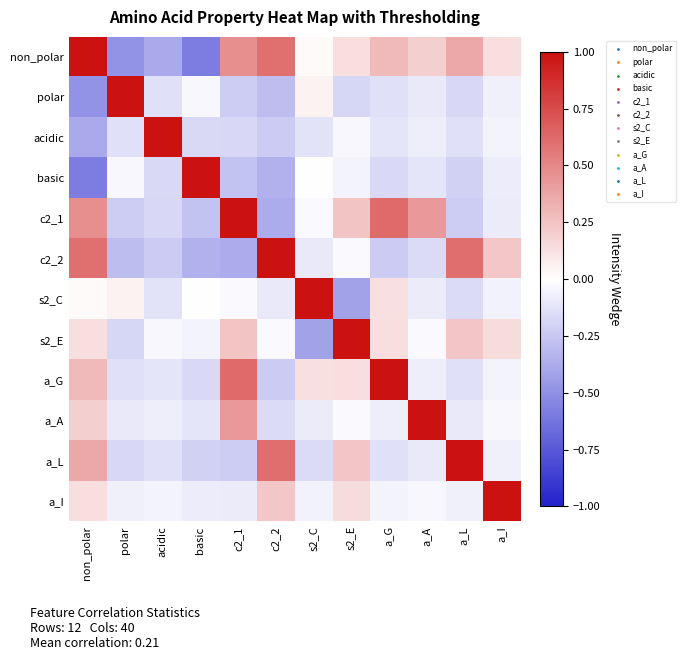

How many series are shown in this chart?

12